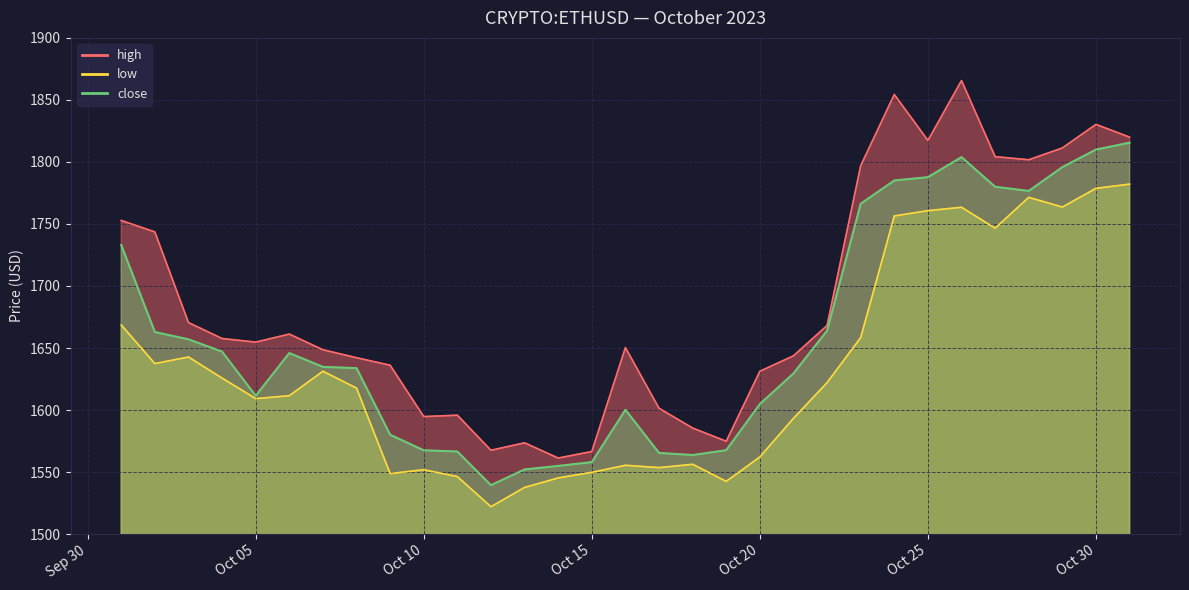

True or false: low and high cross at least once.

False